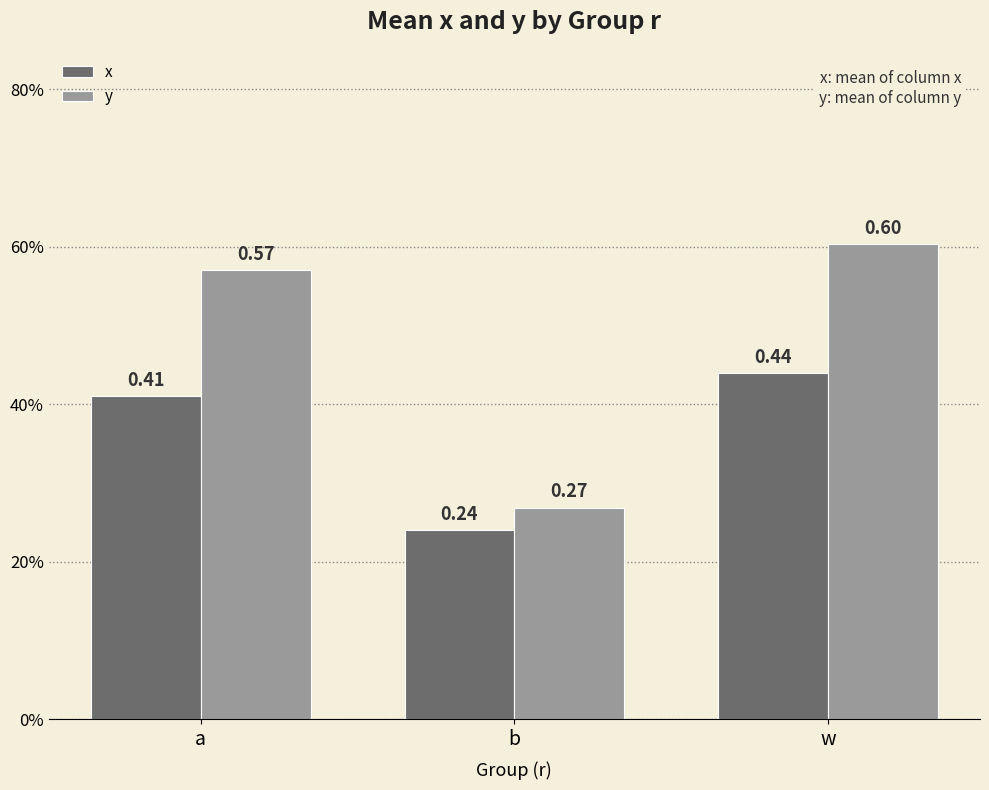

Is the value of x at a greater than the value of y at b?

Yes